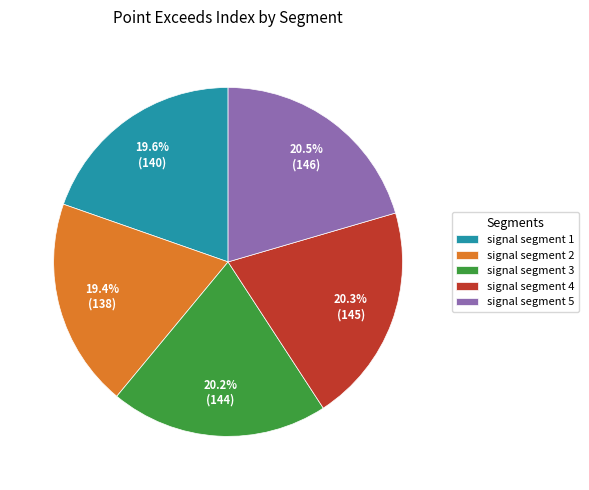

Count the number of slices in the pie.

5